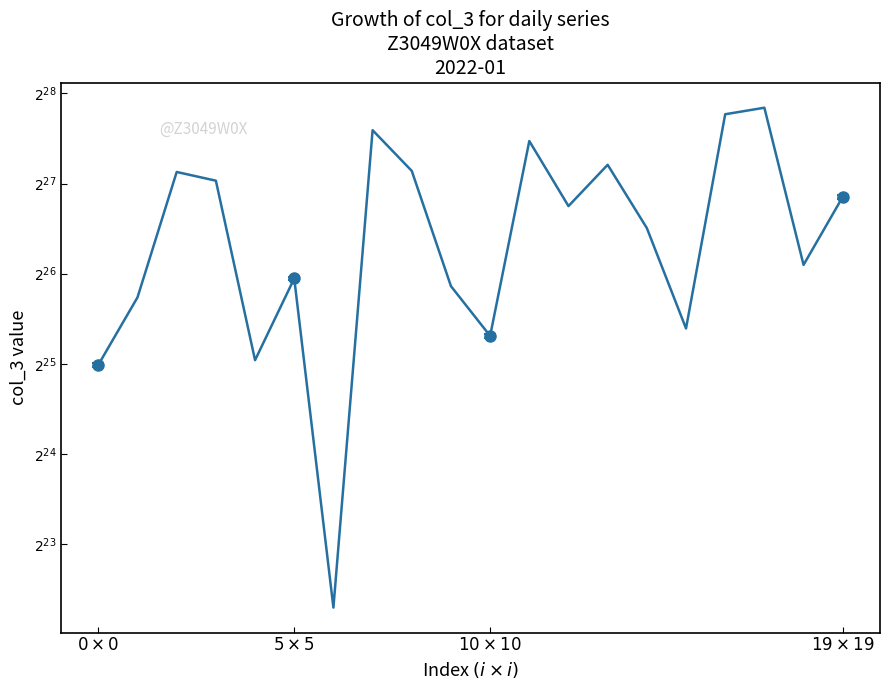

How many data points are less than 112834344?

10